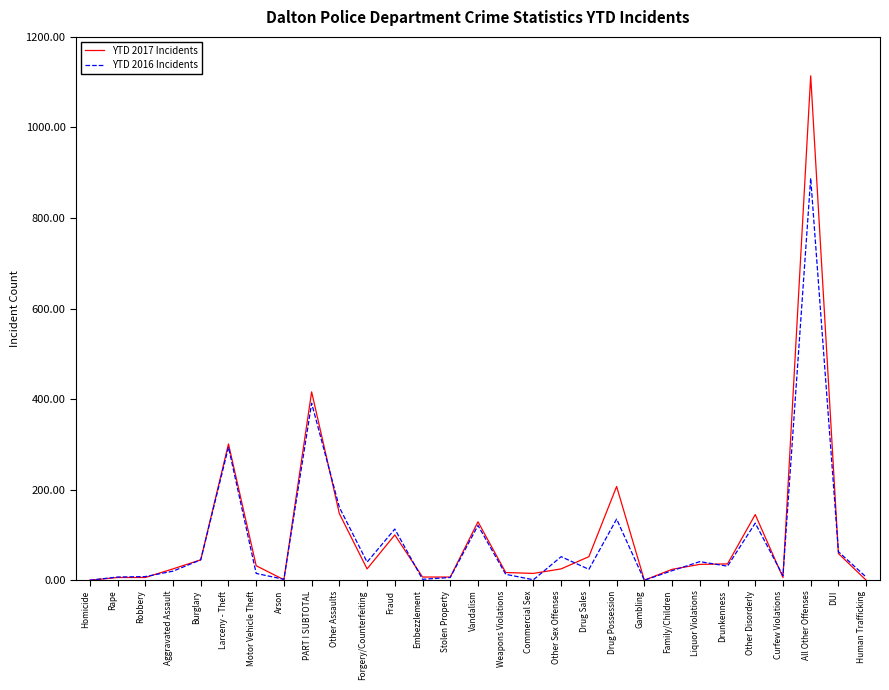

What position from the right is Embezzlement?

17